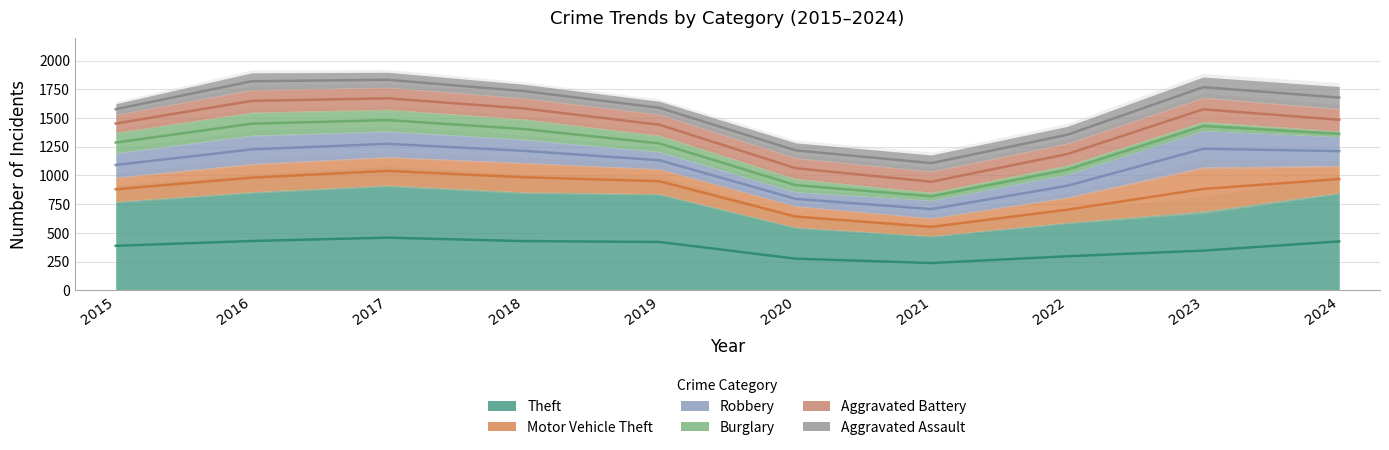

What is the maximum value shown in the chart?

916